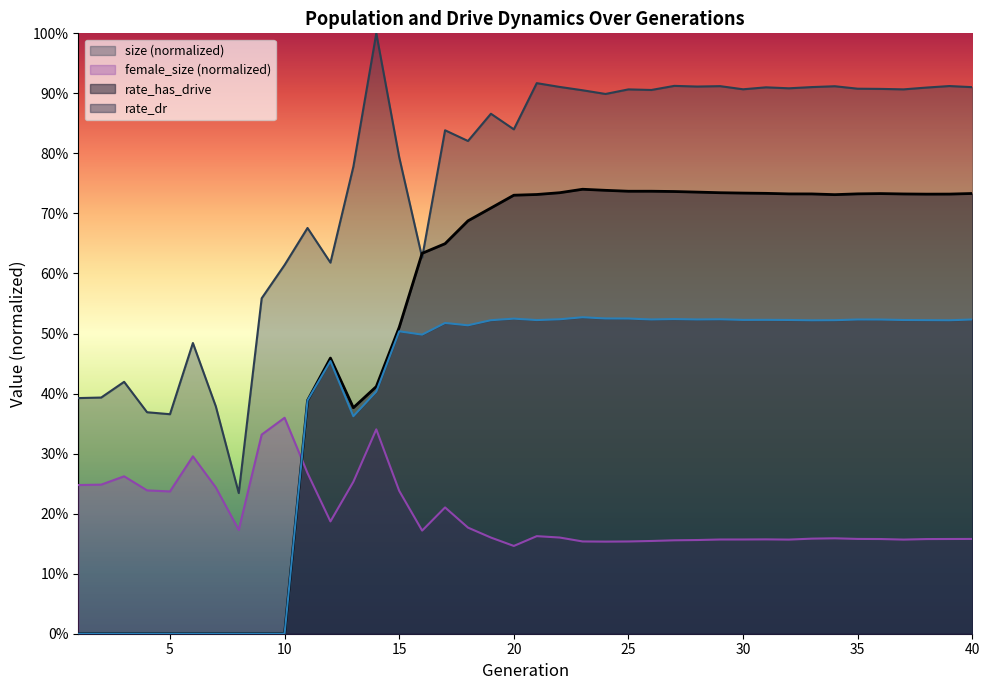

What is the difference between the rate_has_drive values at 10 and 37?

0.7